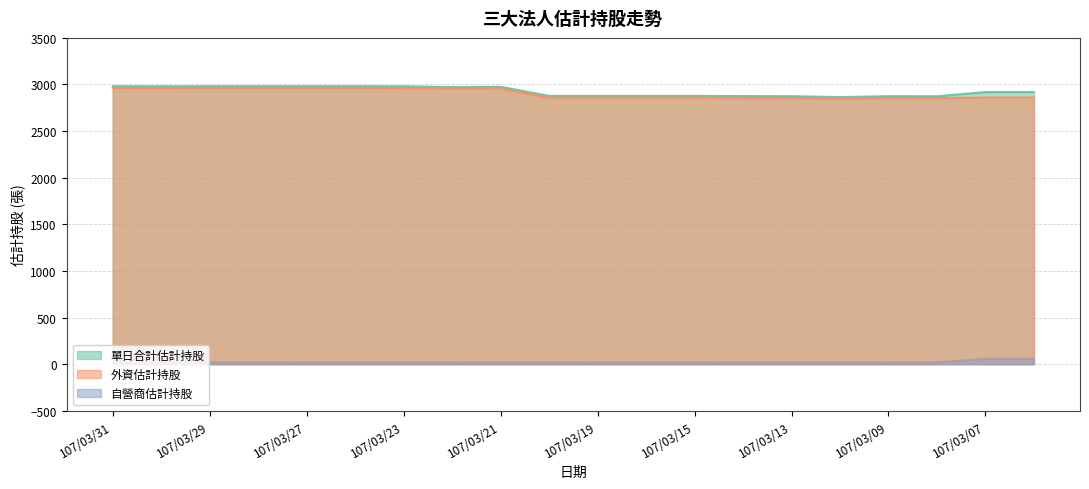

The value of 自營商估計持股 at 107/03/28 is 19. True or false?

True